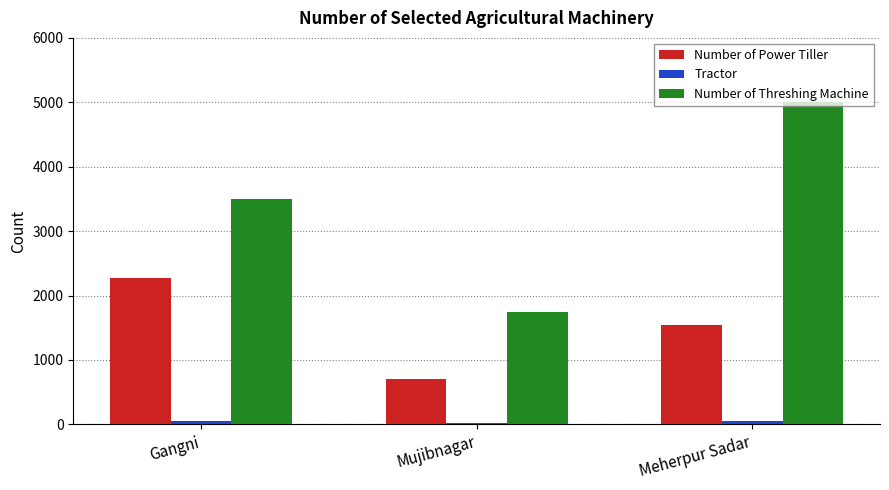

At how many categories does at least one series exceed 3727?

1